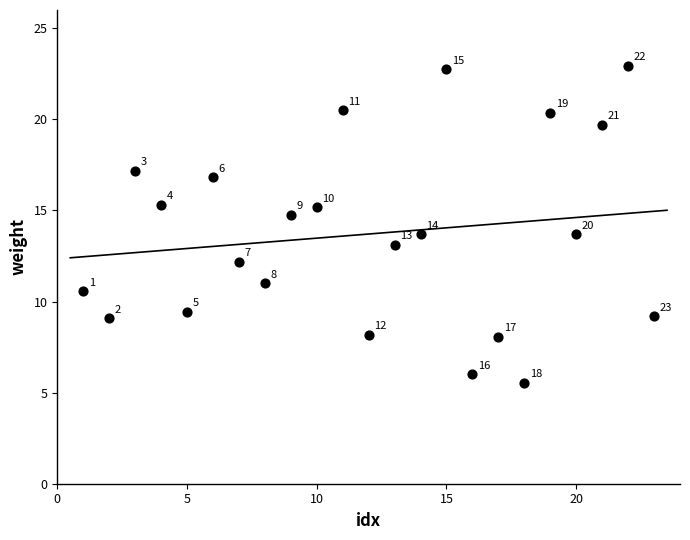

What is the range of Y values (max minus min)?

17.4